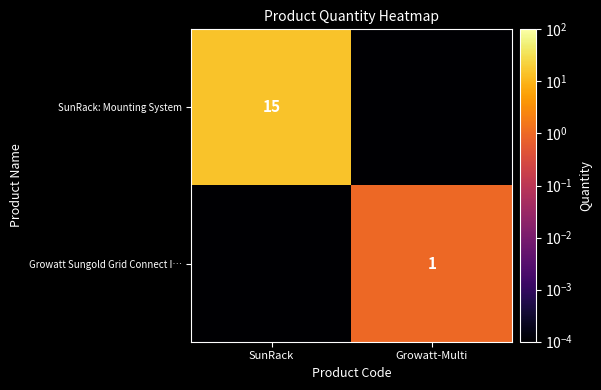

Is the value of SunRack: Mounting System at SunRack greater than the value of Growatt Sungold Grid Connect I… at SunRack?

Yes